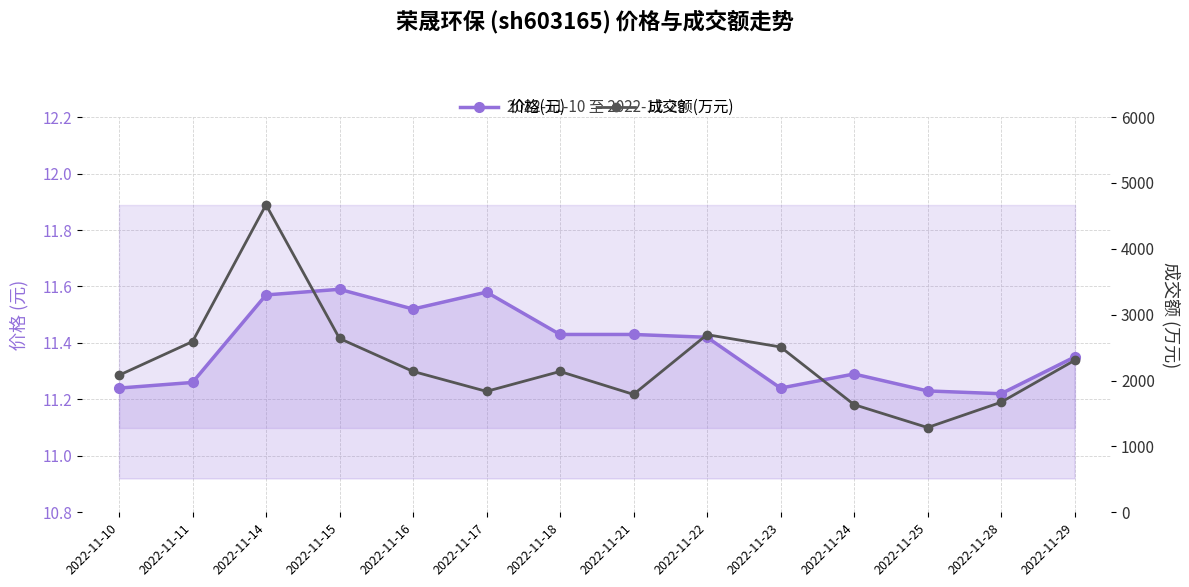

Where is 价格(元) nearest to the value 11?

2022-11-28